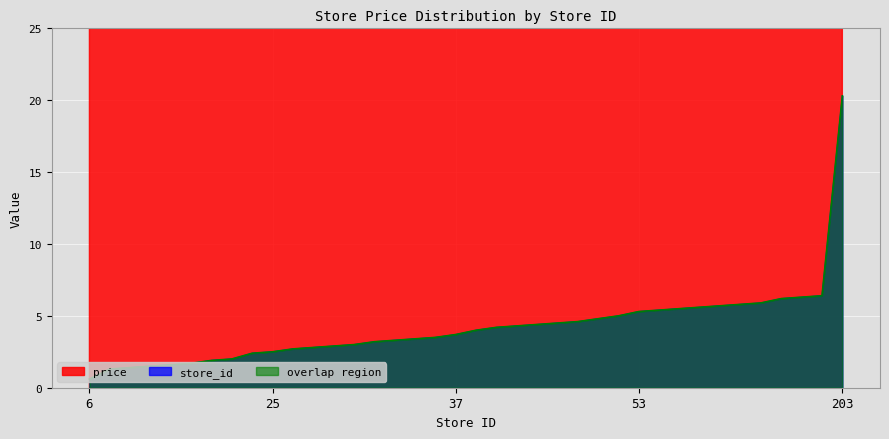

True or false: store_id and price cross at least once.

False